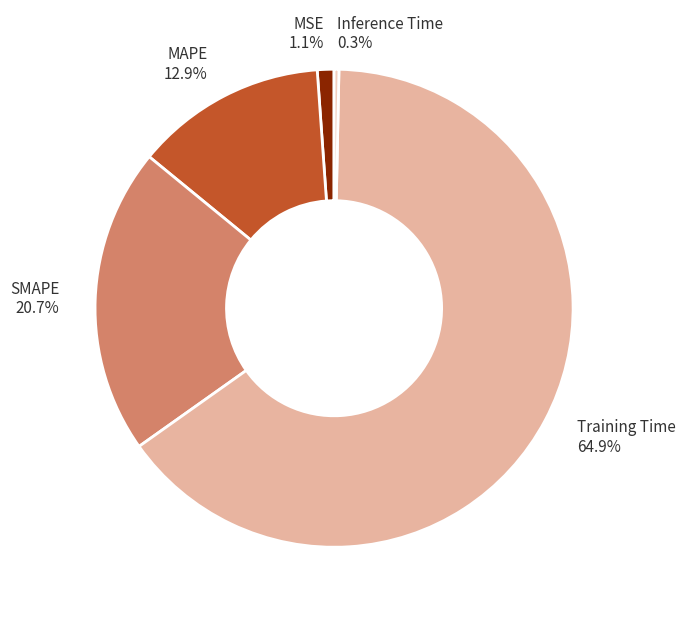

To the nearest percent, what is the average slice percentage?

20%